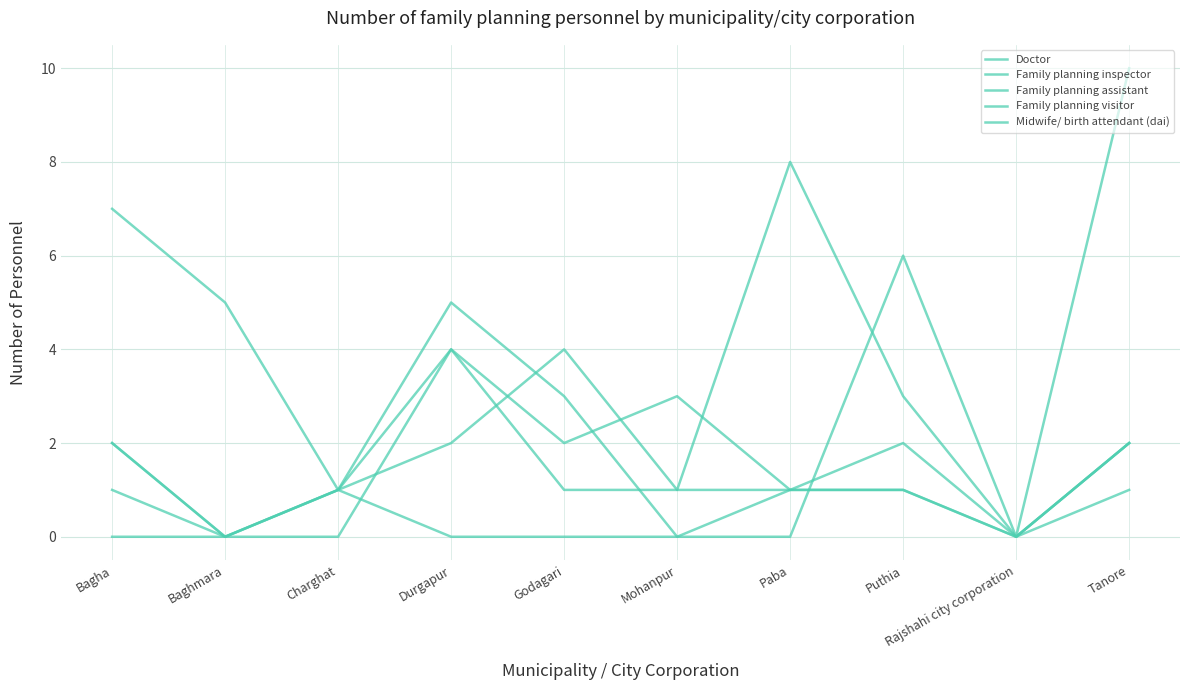

List the labels in order of Family planning inspector value, largest first.

Durgapur, Bagha, Tanore, Godagari, Mohanpur, Paba, Puthia, Baghmara, Charghat, Rajshahi city corporation